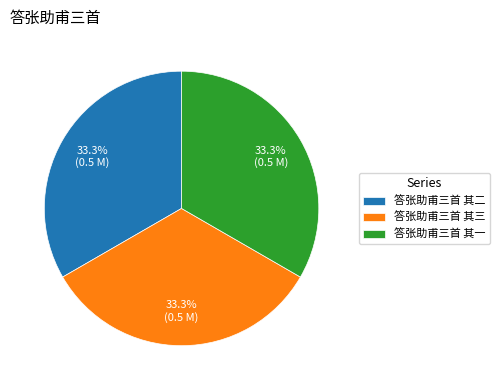

What portion of the pie excludes 答张助甫三首 其三?

66.7%